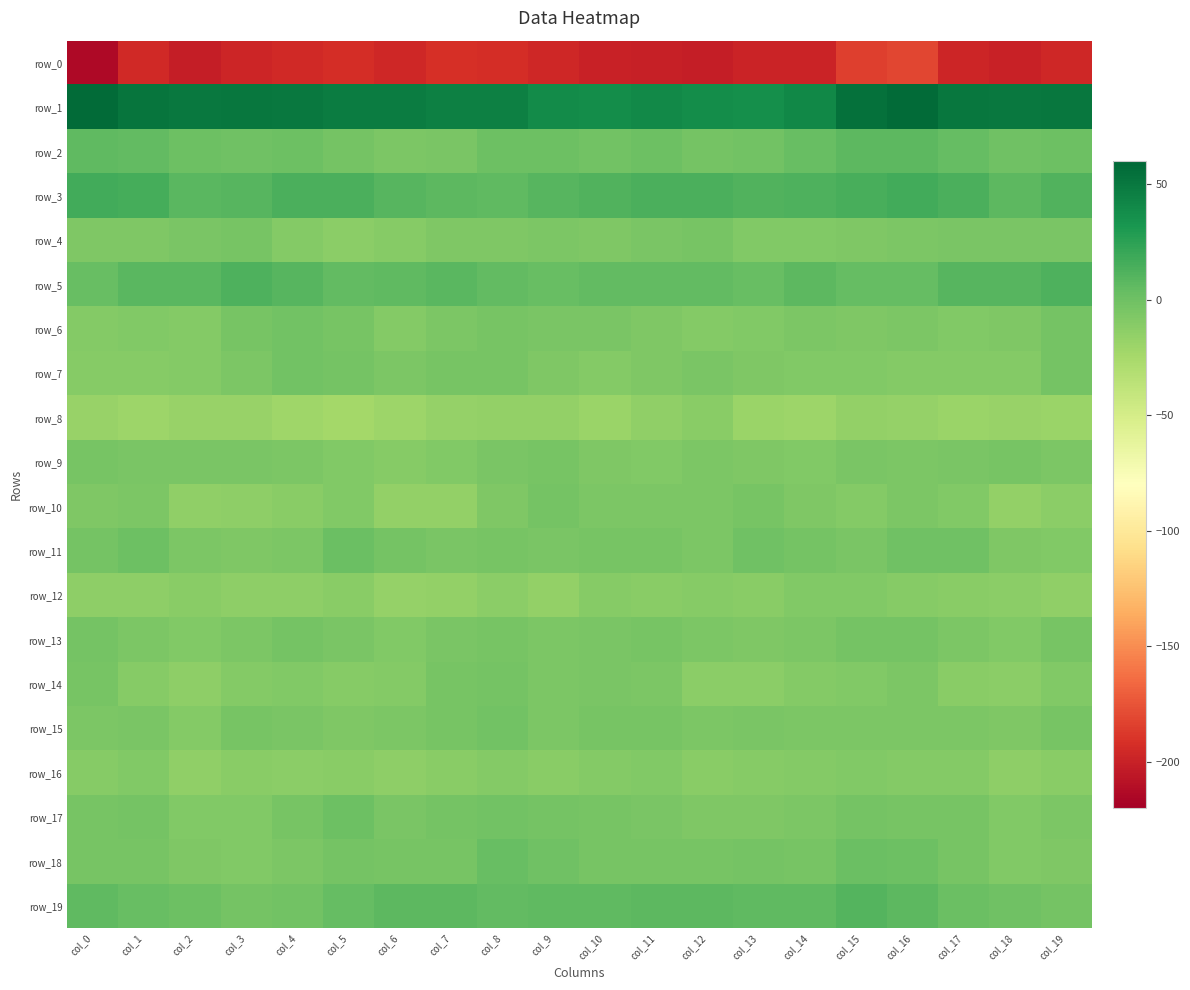

At which label does row_11 reach its peak?

col_5